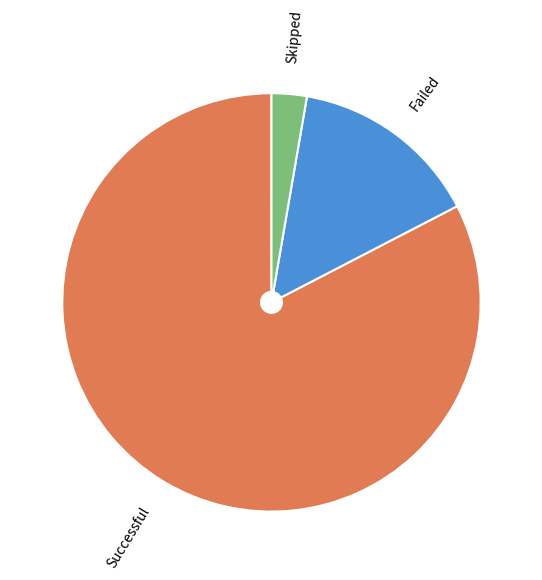

Approximately how many times larger is the value at Successful compared to Skipped?

30.4